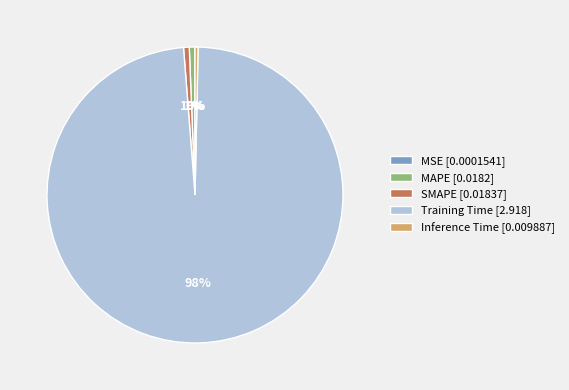

To the nearest percent, what is the difference between the largest and smallest slice percentages?

98%